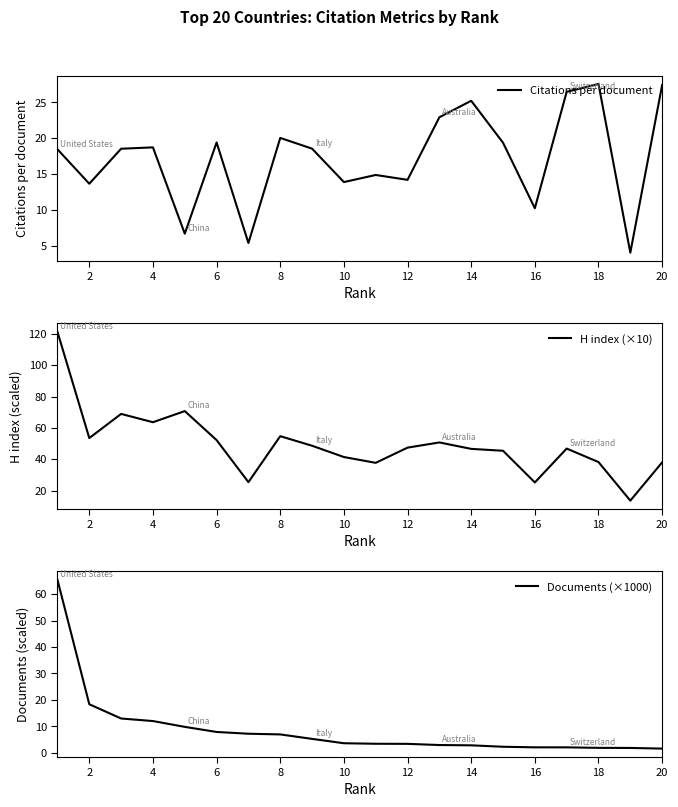

What is the sum of all Citations per document values?

345.8